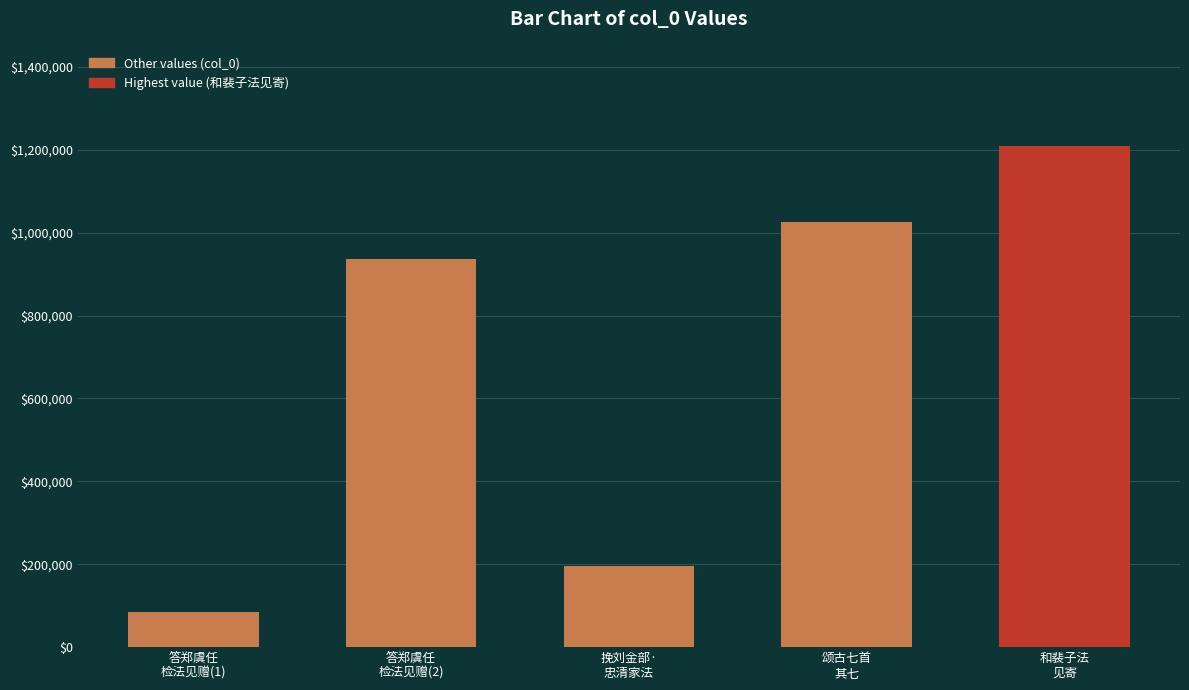

Rank the categories by value from lowest to highest.

答郑虞任
检法见赠(1), 挽刘金部·
忠清家法, 答郑虞任
检法见赠(2), 颂古七首
其七, 和裴子法
见寄